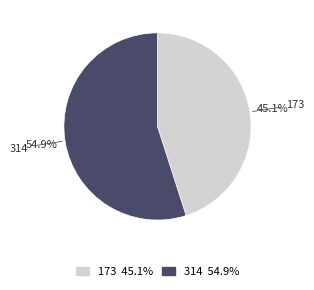

Which slice represents more than half of the pie?

314